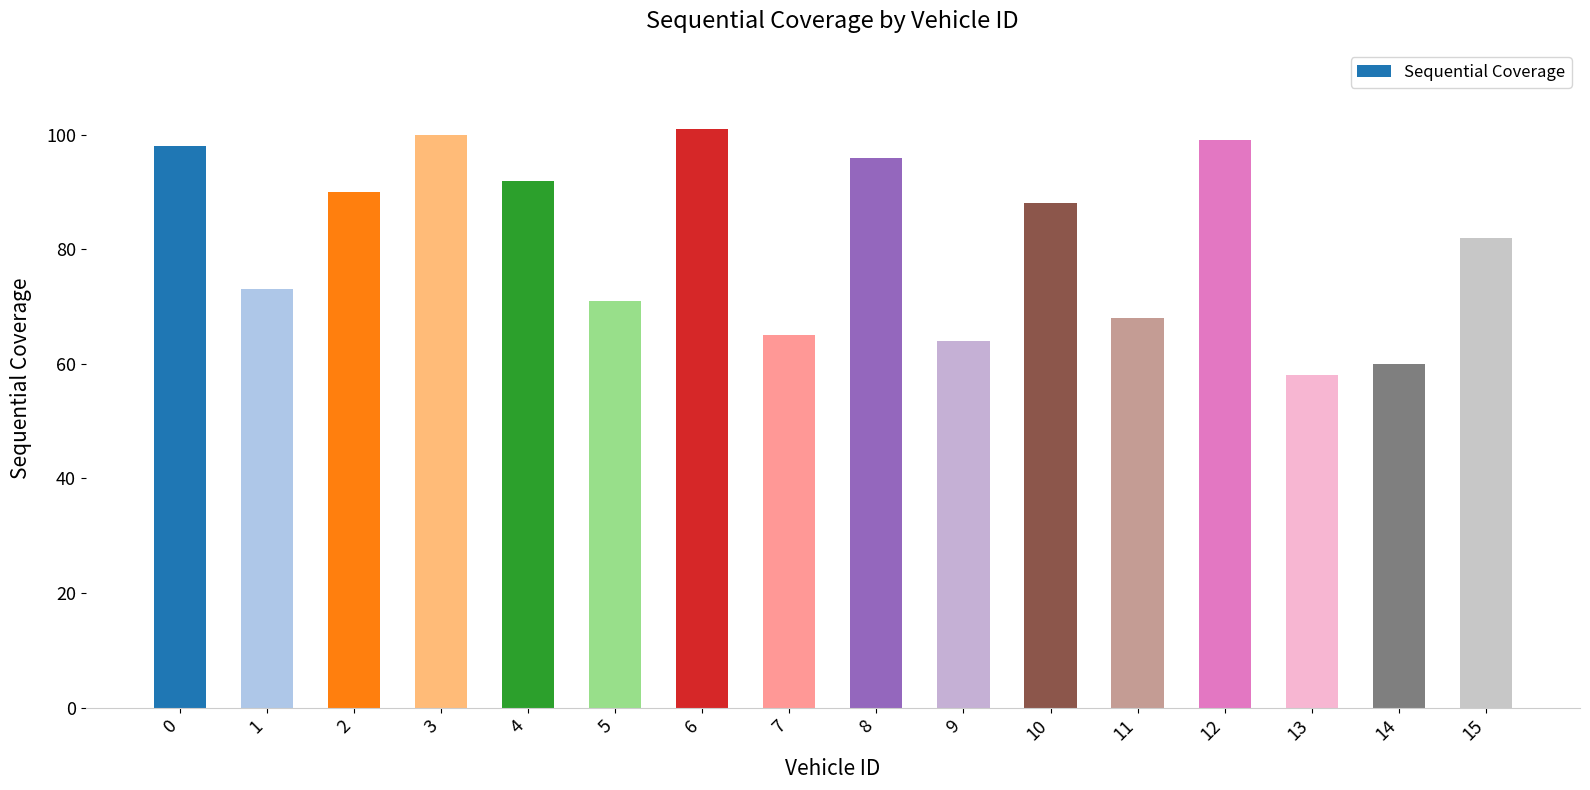

Approximately how many times larger is the value at 13 compared to 0?

0.6